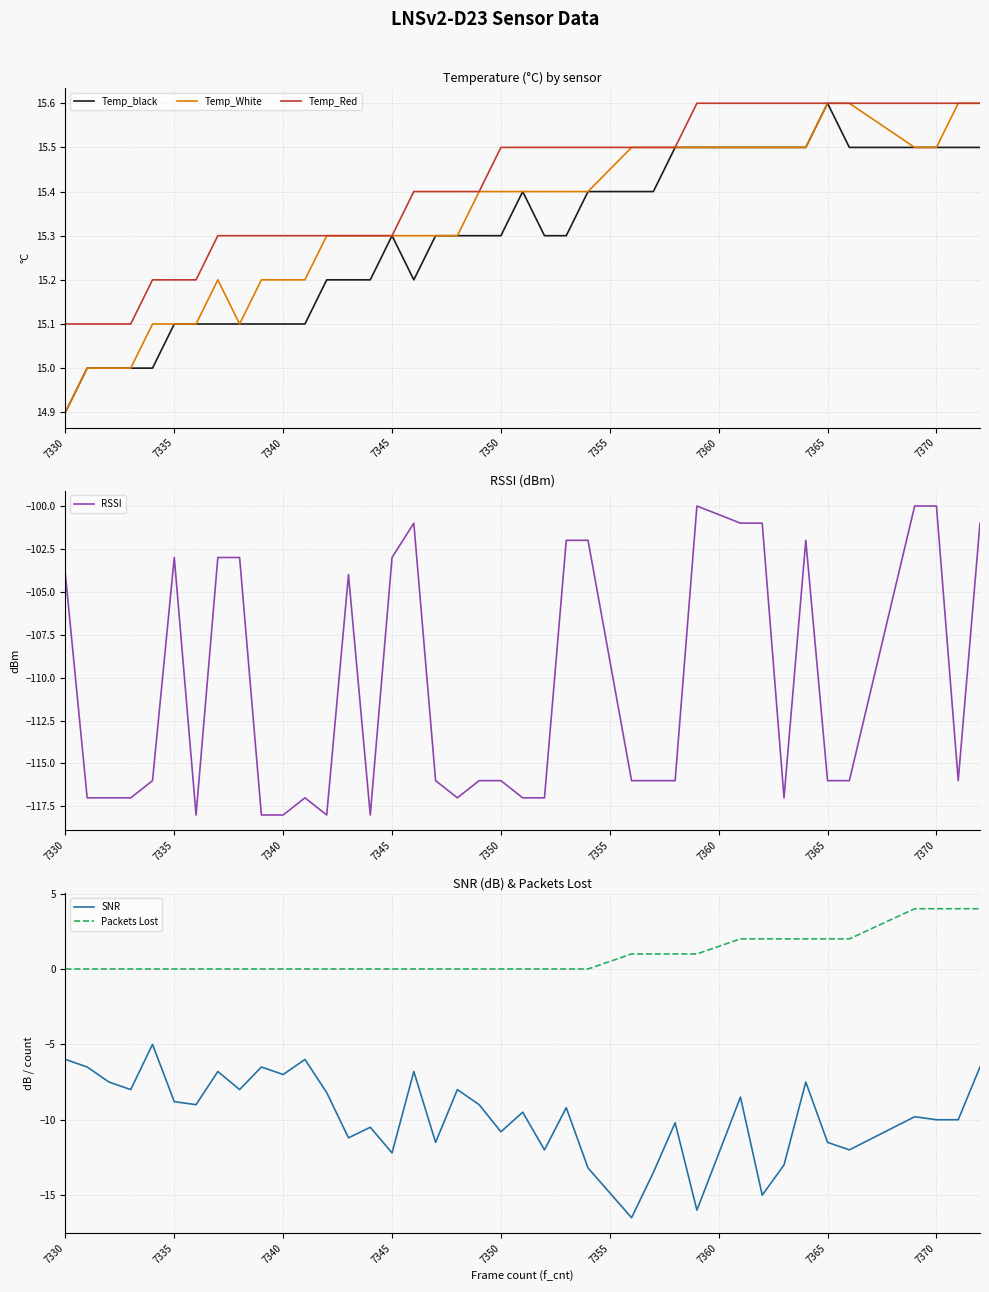

Does the chart display data point markers on the line(s)?

No